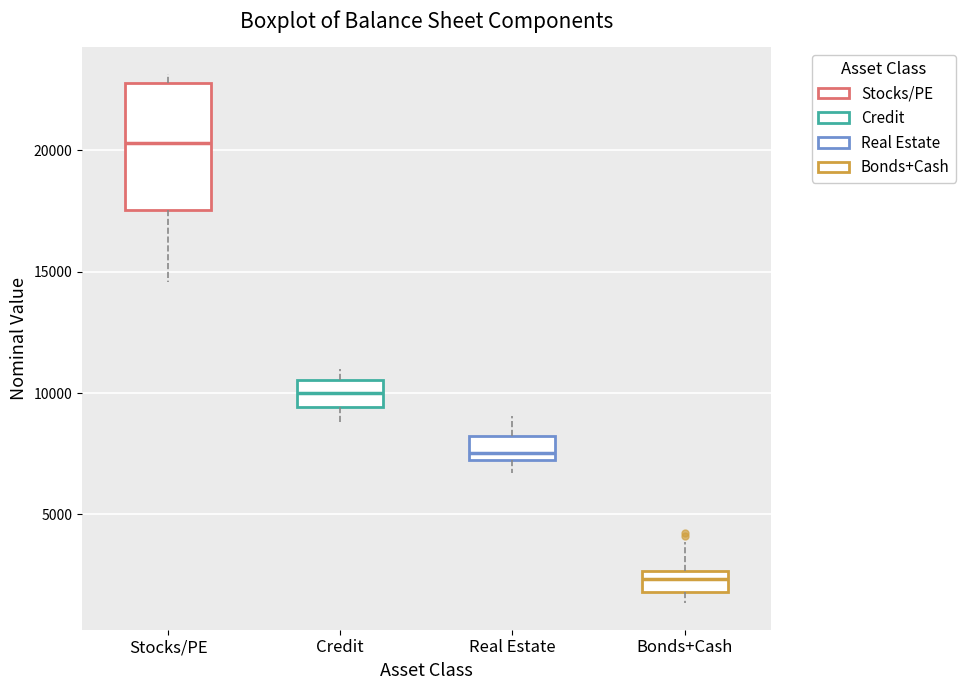

Reading left to right, transcribe this box plot: for each box, give where its median line is, the range the box spans, and where its two whiskers end, as read against the y-axis. The values are not printed on the chart, so give them approximately, as read against the axis.

Stocks/PE: median 20500, box 17500 to 23000, whiskers 14500 to 23000 (just above the box's upper edge)
Credit: median 10000, box 9500 to 10500, whiskers 9000 to 11000
Real Estate: median 7500, box 7000 to 8000, whiskers 6500 to 9000
Bonds+Cash: median 2500 (inside the box), box 2000 to 2500, whiskers 1500 to 4000